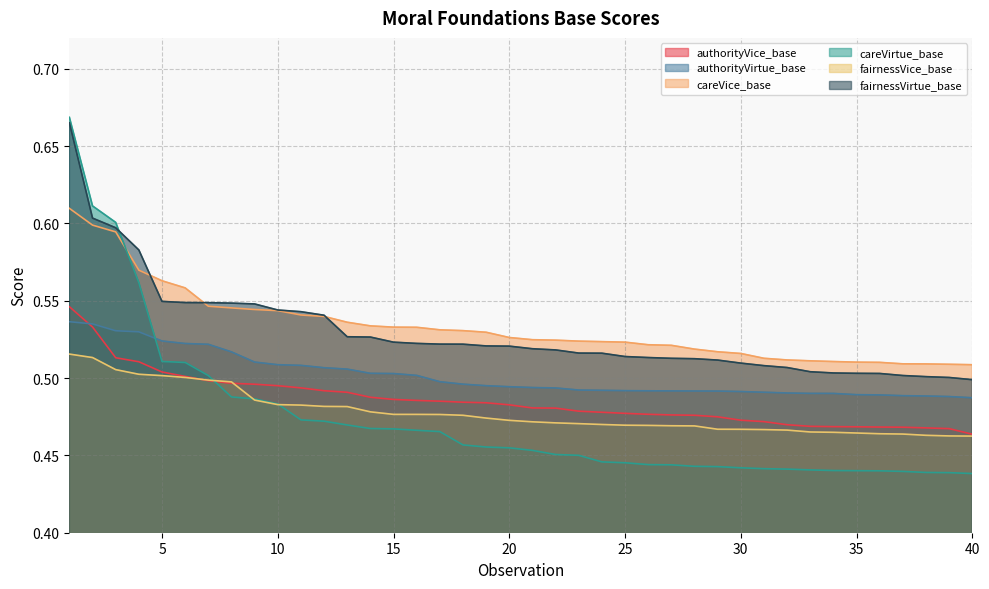

After their last crossing, which series has the higher values: careVirtue_base or fairnessVice_base?

fairnessVice_base